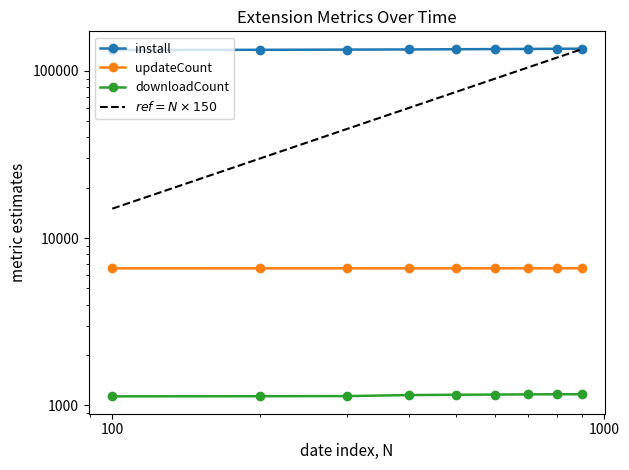

At how many categories does at least one series exceed 48831?

9